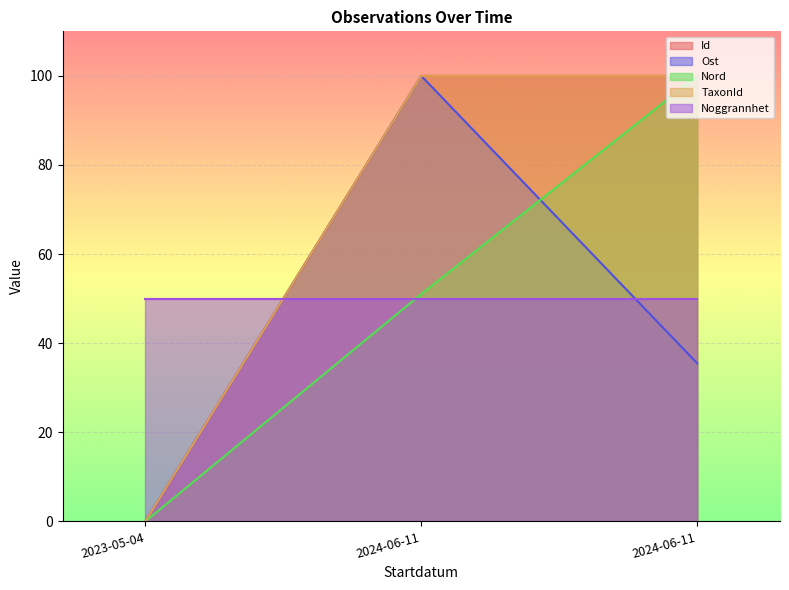

Which series has the largest total across all categories?

TaxonId